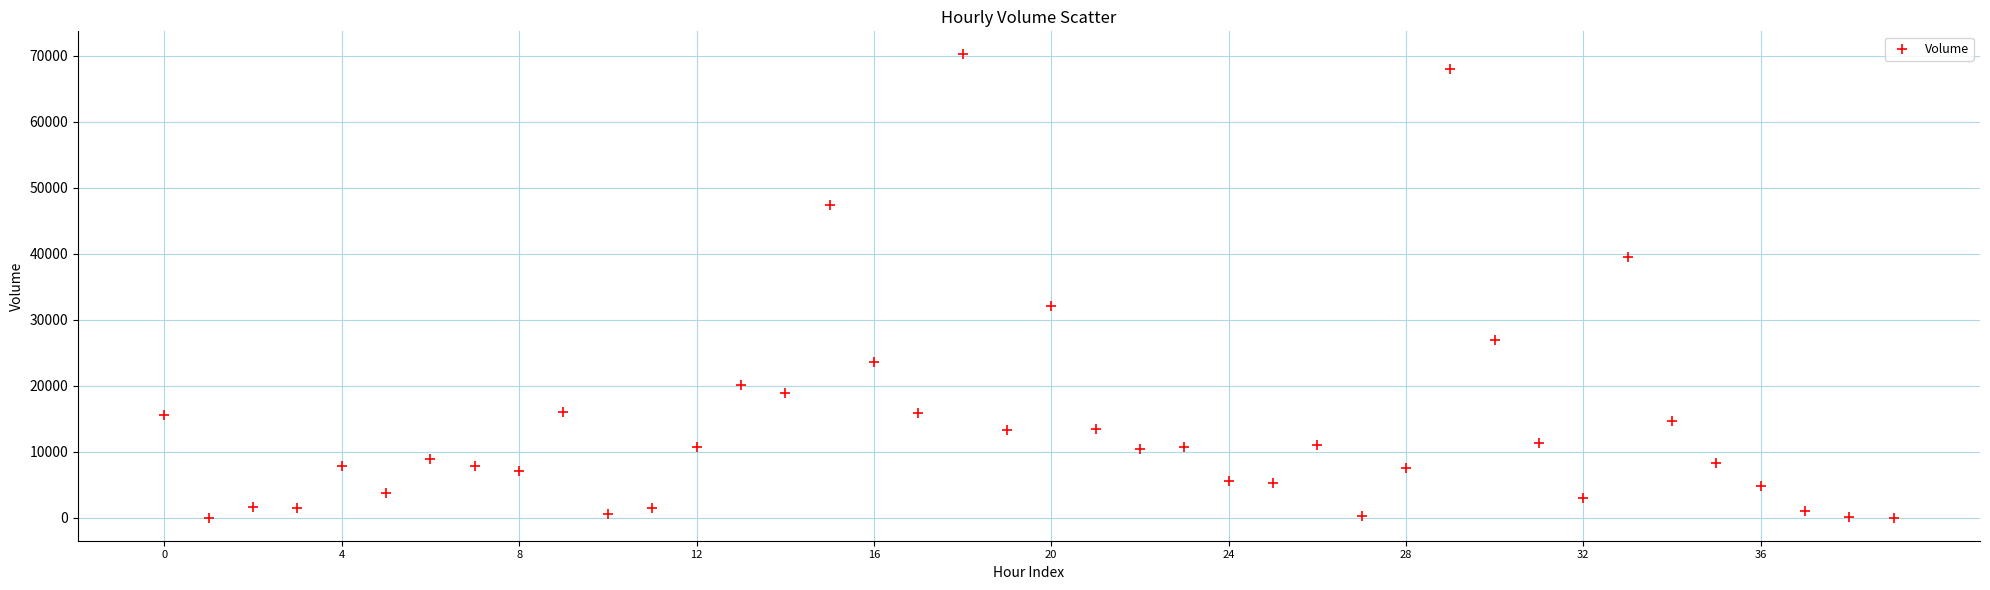

What Y value in the scatter plot is closest to 35098?

32022.2